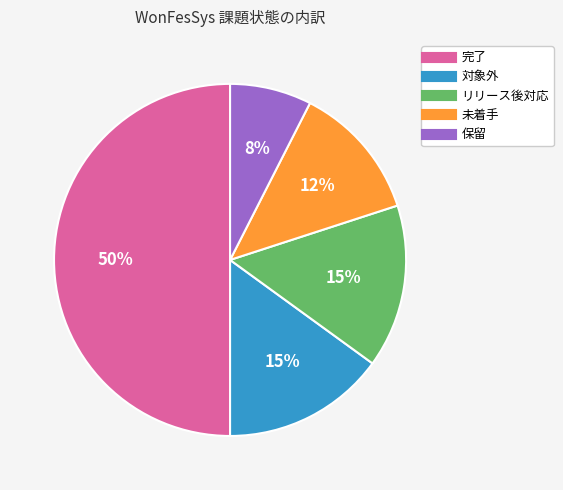

Approximately how many times larger is the value at 完了 compared to リリース後対応?

3.3